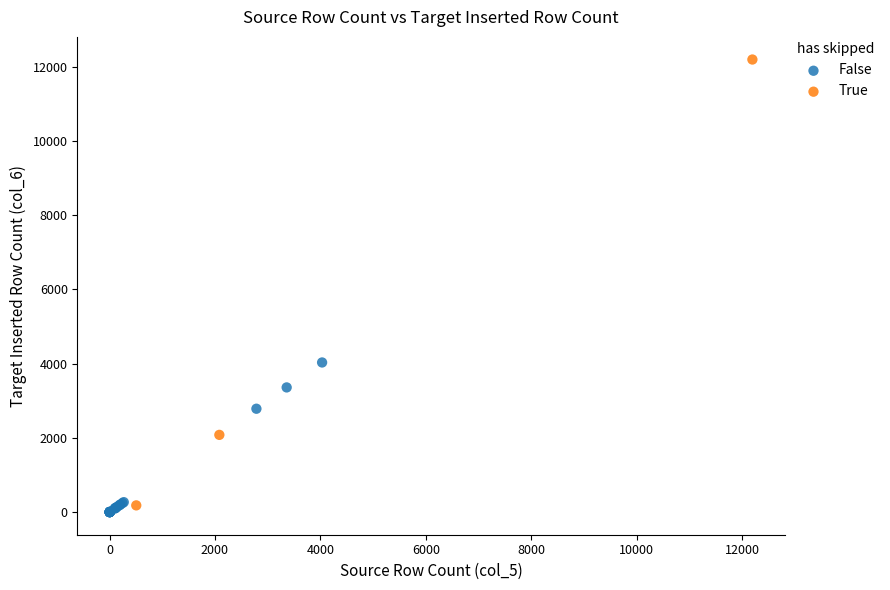

Which series reaches the maximum Y coordinate?

True